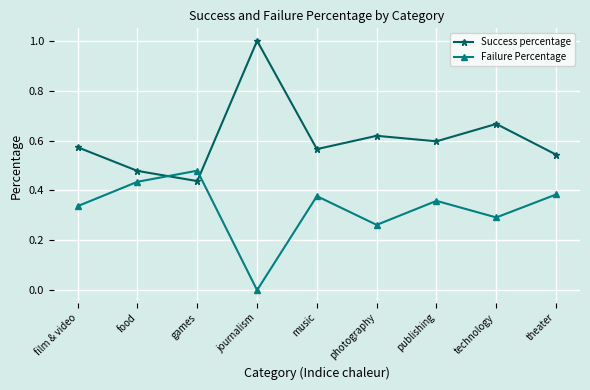

True or false: Failure Percentage has a value of 0.4 at photography.

False